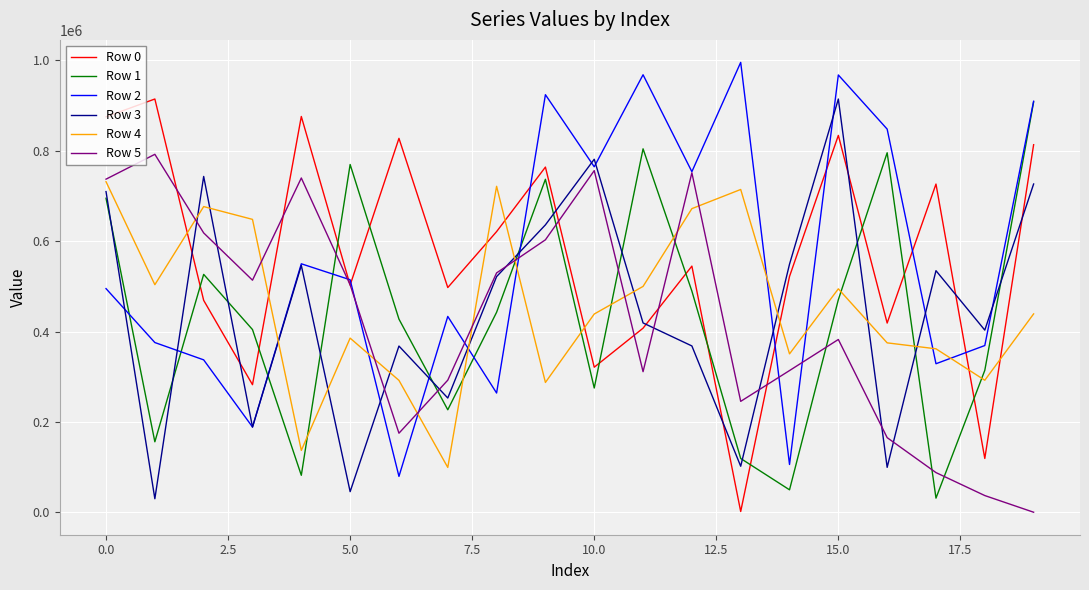

What is the greatest value displayed?

995627